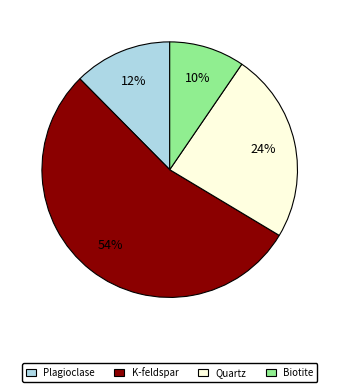

Is it true that K-feldspar is 54% of the pie?

True